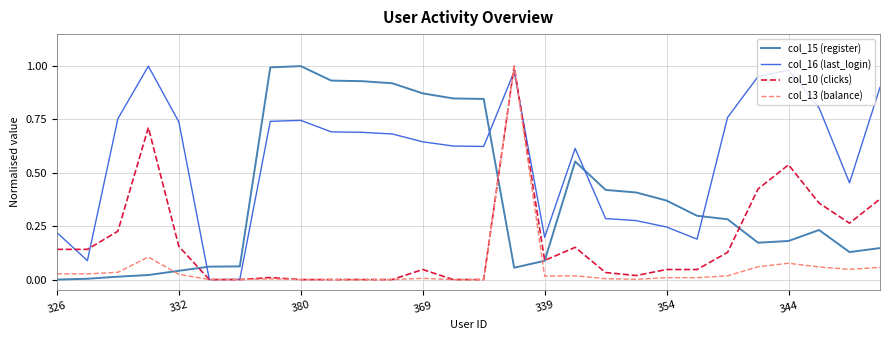

How many categories are shown in the chart?

28